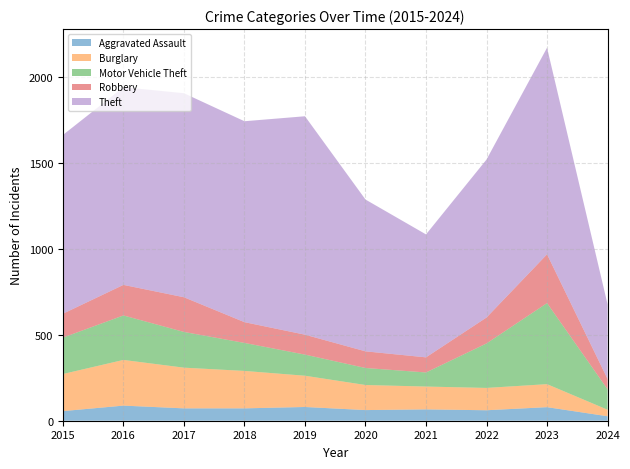

Reading left to right, list all the values displayed in this chart.

Aggravated Assault: 2015=56	2016=88	2017=72	2018=72	2019=80	2020=62	2021=66	2022=61	2023=79	2024=26
Burglary: 2015=216	2016=266	2017=237	2018=218	2019=182	2020=146	2021=133	2022=130	2023=134	2024=38
Motor Vehicle Theft: 2015=212	2016=259	2017=208	2018=163	2019=123	2020=99	2021=82	2022=259	2023=472	2024=119
Robbery: 2015=139	2016=178	2017=202	2018=121	2019=116	2020=97	2021=88	2022=151	2023=284	2024=60
Theft: 2015=1041	2016=1151	2017=1188	2018=1170	2019=1272	2020=884	2021=716	2022=920	2023=1203	2024=435